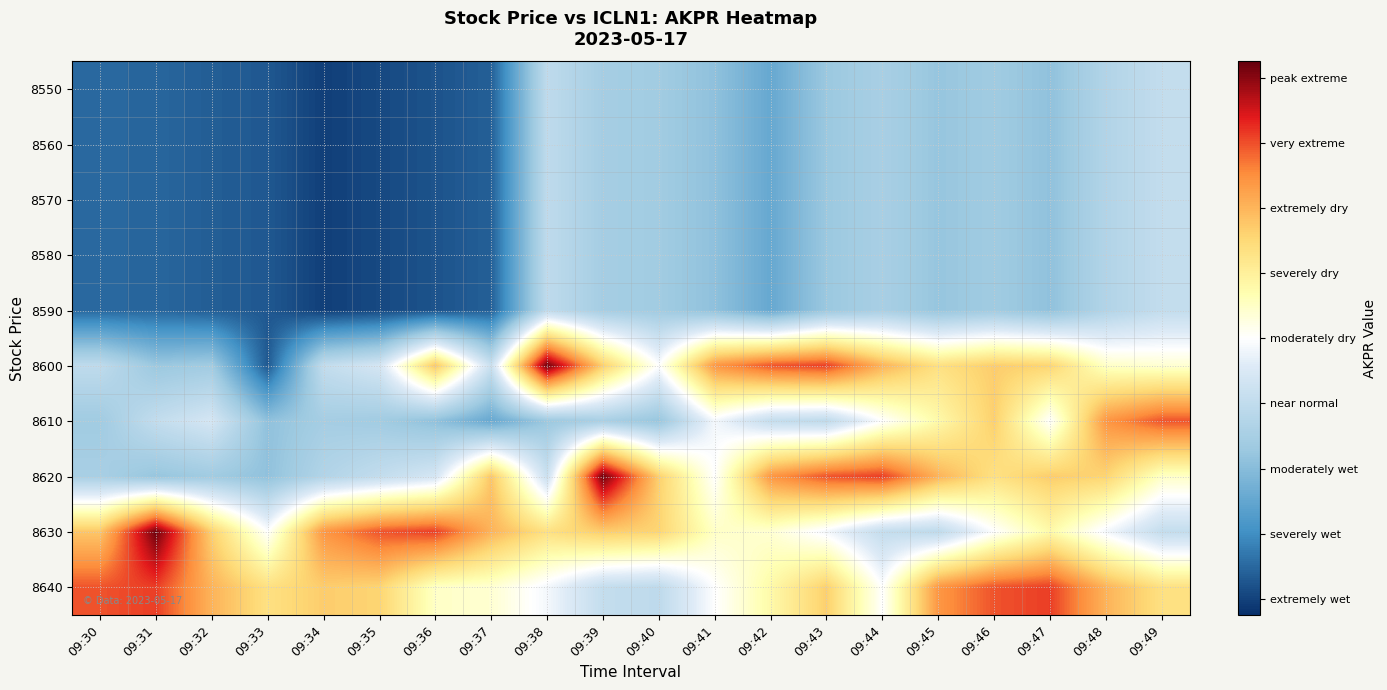

How many series are shown in this chart?

10